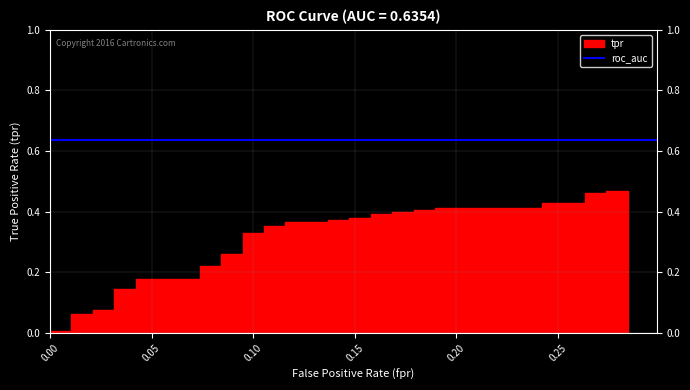

Reading left to right, transcribe all the data shown in this chart.

tpr: 0=0.0	1=0.0	2=0.0	3=0.0	4=0.1	5=0.1	6=0.1	7=0.1	8=0.1	9=0.1	10=0.2	11=0.2	12=0.2	13=0.2	14=0.3	15=0.3	16=0.3	17=0.3	18=0.4	19=0.4	20=0.4	21=0.4	22=0.4	23=0.4	24=0.4	25=0.4	26=0.4	27=0.4	28=0.4	29=0.4	30=0.4	31=0.4	32=0.4	33=0.4	34=0.4	35=0.4	36=0.5	37=0.5	38=0.5	39=0.5
roc_auc: 0=0.6	1=0.6	2=0.6	3=0.6	4=0.6	5=0.6	6=0.6	7=0.6	8=0.6	9=0.6	10=0.6	11=0.6	12=0.6	13=0.6	14=0.6	15=0.6	16=0.6	17=0.6	18=0.6	19=0.6	20=0.6	21=0.6	22=0.6	23=0.6	24=0.6	25=0.6	26=0.6	27=0.6	28=0.6	29=0.6	30=0.6	31=0.6	32=0.6	33=0.6	34=0.6	35=0.6	36=0.6	37=0.6	38=0.6	39=0.6